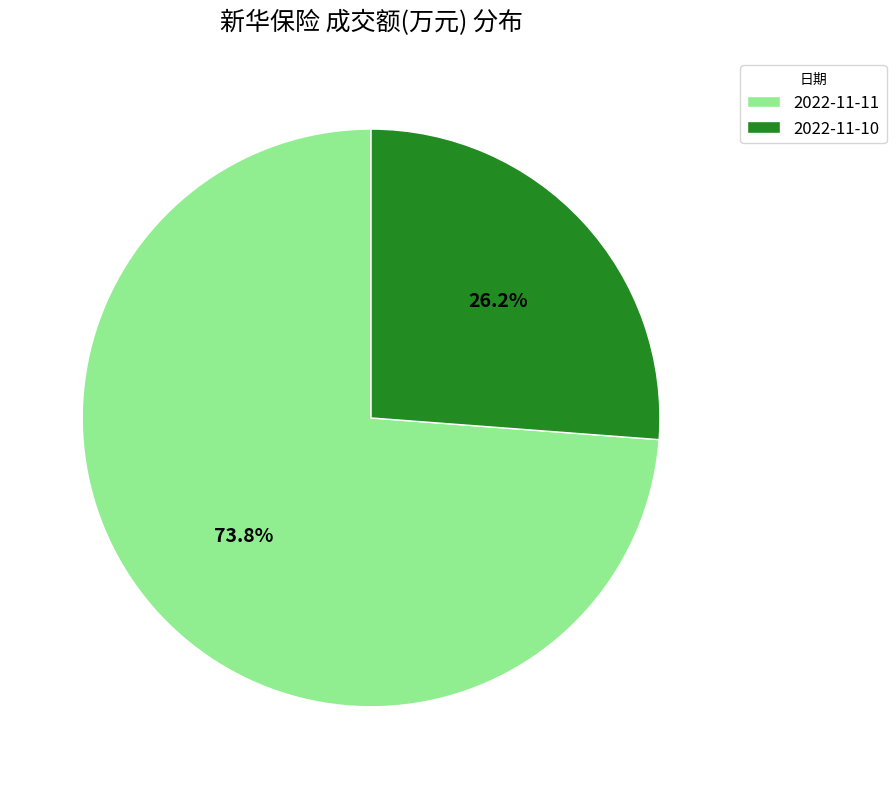

What is the majority slice?

2022-11-11